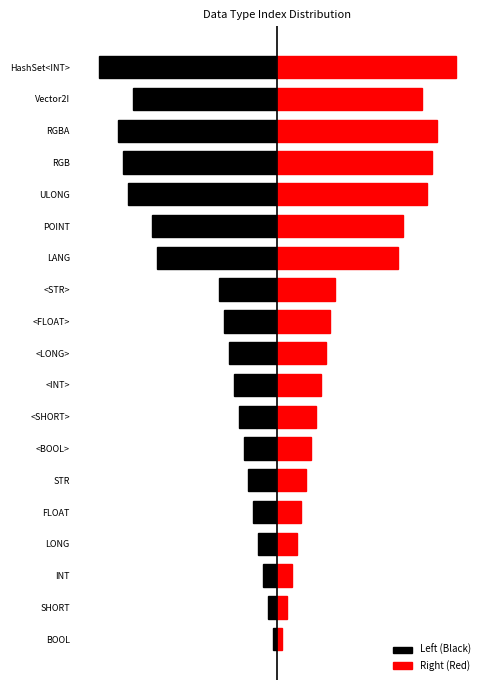

Reading right to left, list all the values displayed in this chart.

Left (Black): -37	-30	-33	-32	-31	-26	-25	-12	-11	-10	-9	-8	-7	-6	-5	-4	-3	-2	-1
Right (Red): 37	30	33	32	31	26	25	12	11	10	9	8	7	6	5	4	3	2	1